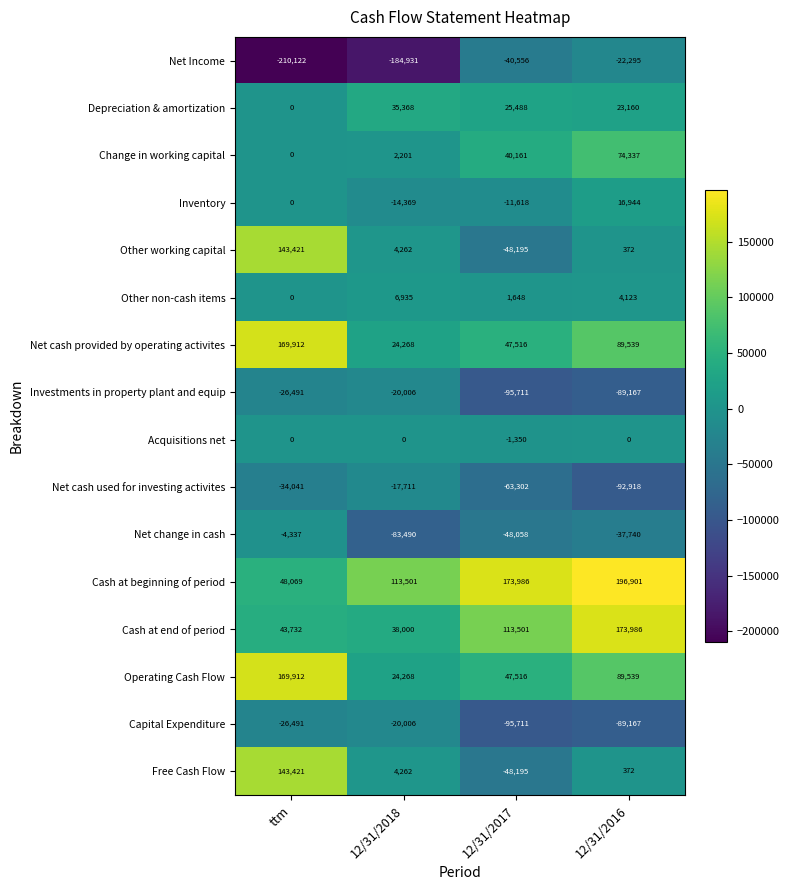

Rank the categories by Net Income value from lowest to highest.

ttm, 12/31/2018, 12/31/2017, 12/31/2016